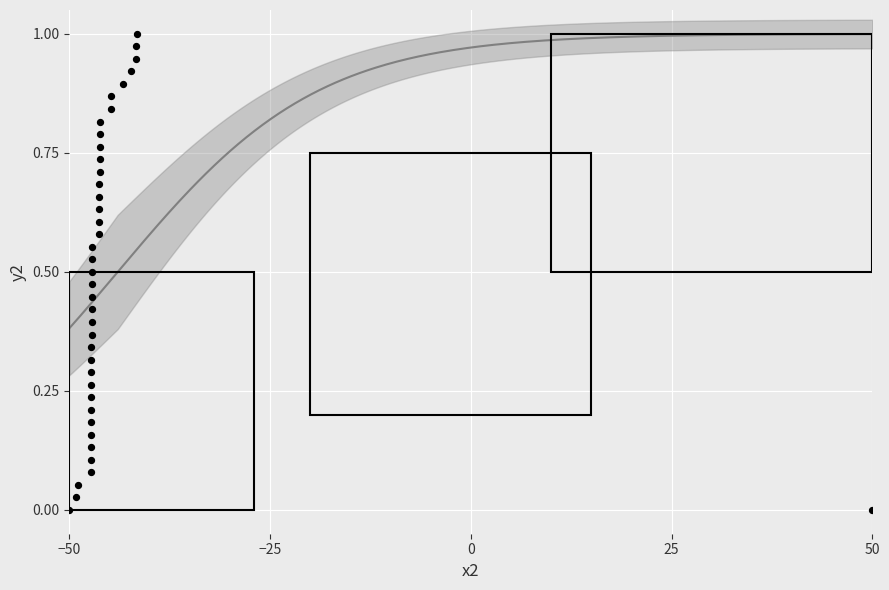

What is the range of X values (max minus min)?

100.0